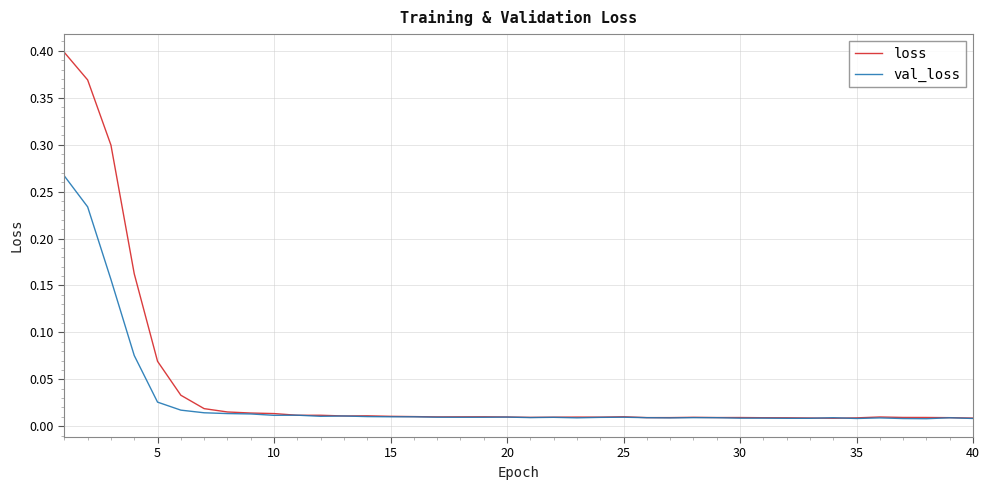

Which series has the largest range (max minus min)?

loss